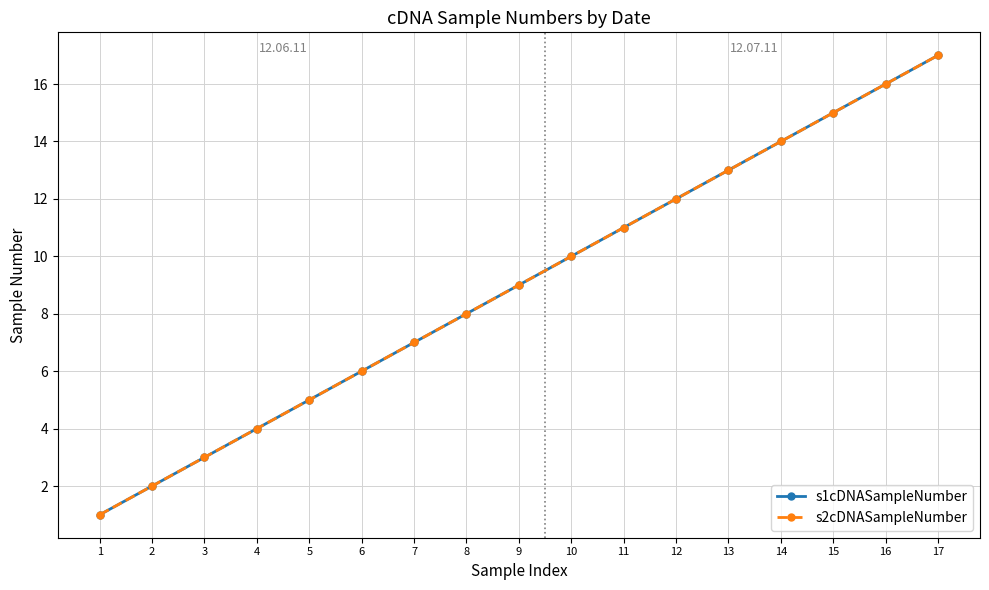

How many data points in s1cDNASampleNumber are less than 9?

8